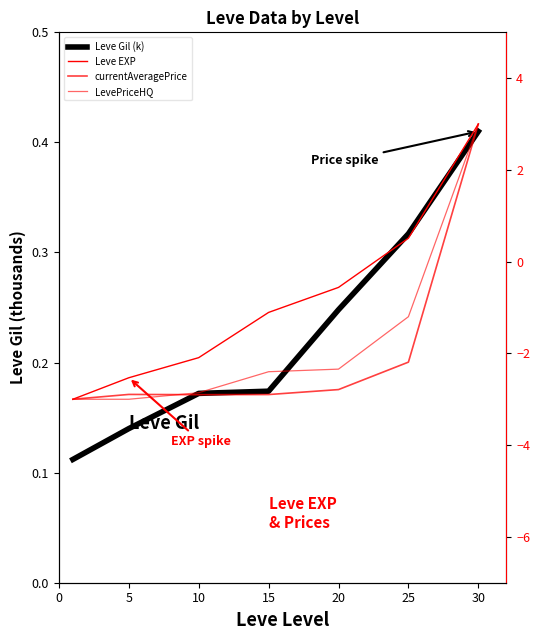

At 20, list the series in order from smallest to largest.

currentAveragePrice, LevePriceHQ, Leve EXP, Leve Gil (k)